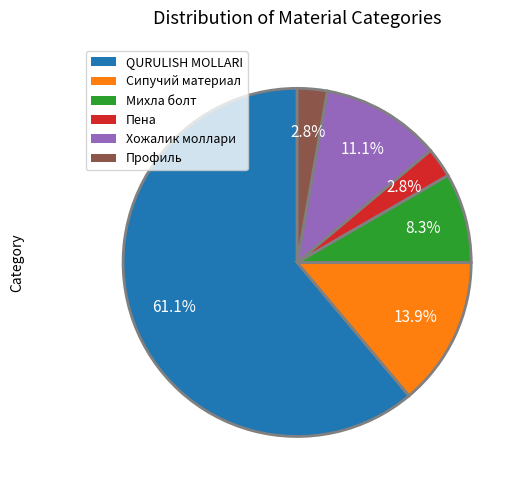

Does any single category account for the majority?

Yes